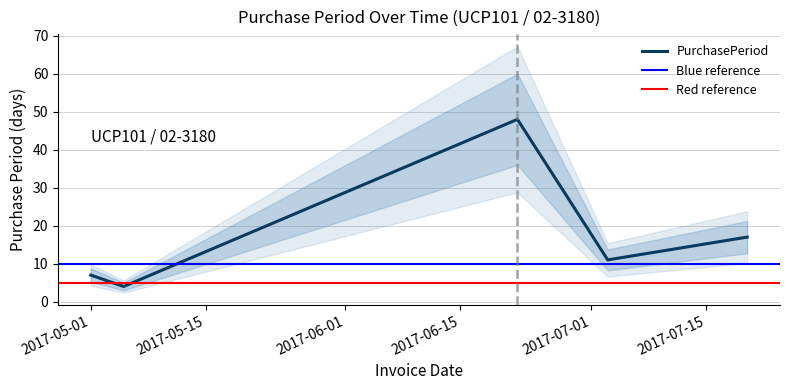

What is the label of the 2nd point from the left?

2017-05-05